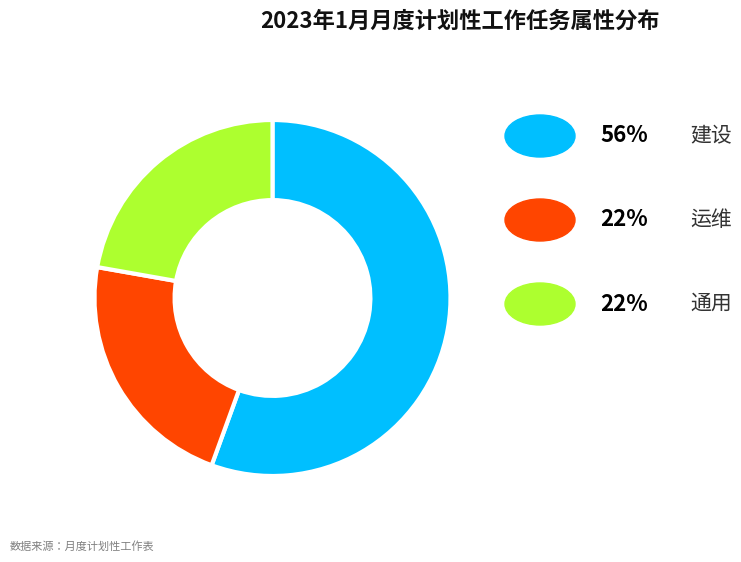

Count the number of slices in the pie.

3